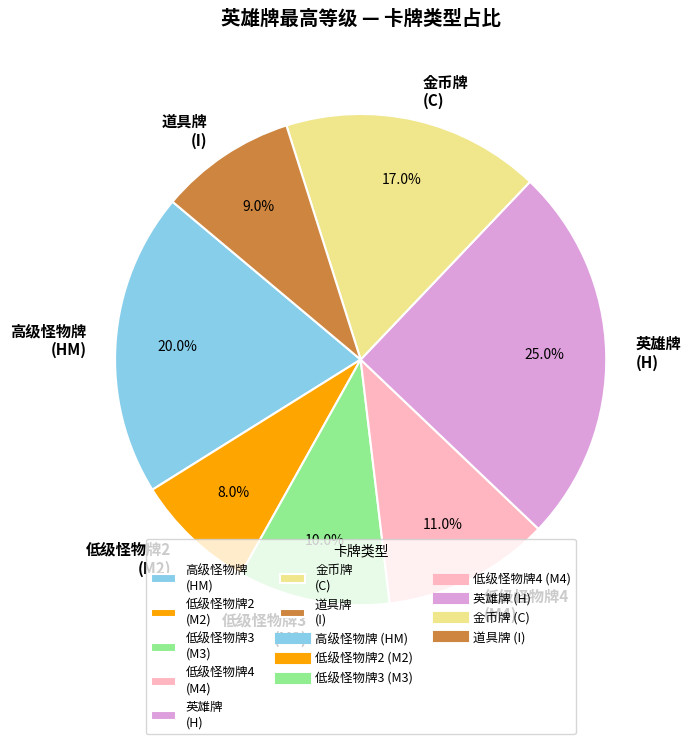

Rank the categories by value from lowest to highest.

低级怪物牌2 (M2), 道具牌 (I), 低级怪物牌3 (M3), 低级怪物牌4 (M4), 金币牌 (C), 高级怪物牌 (HM), 英雄牌 (H)